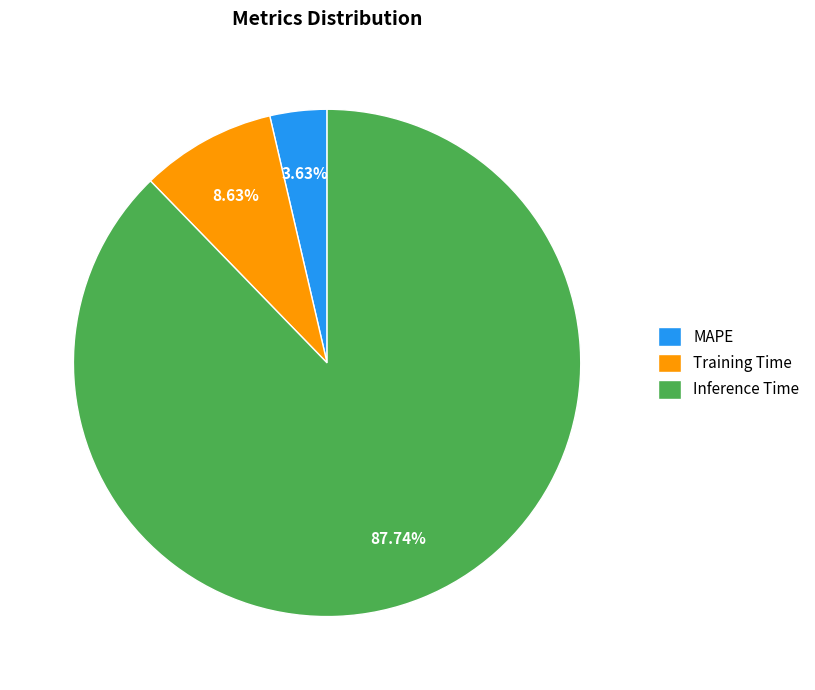

Is it true that Inference Time is 82% of the pie?

False